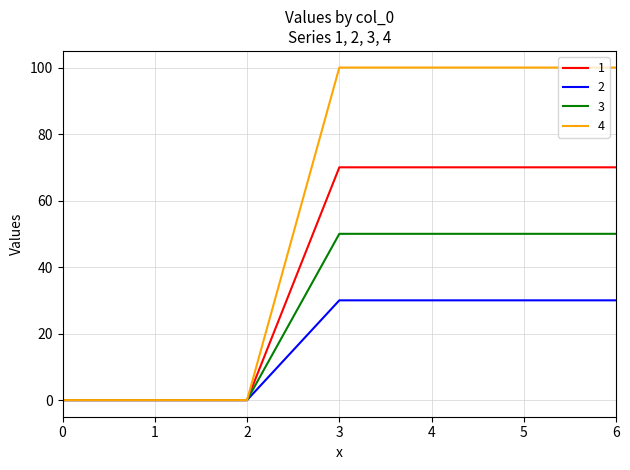

What is the difference between the 1 values at 0 and 6?

70